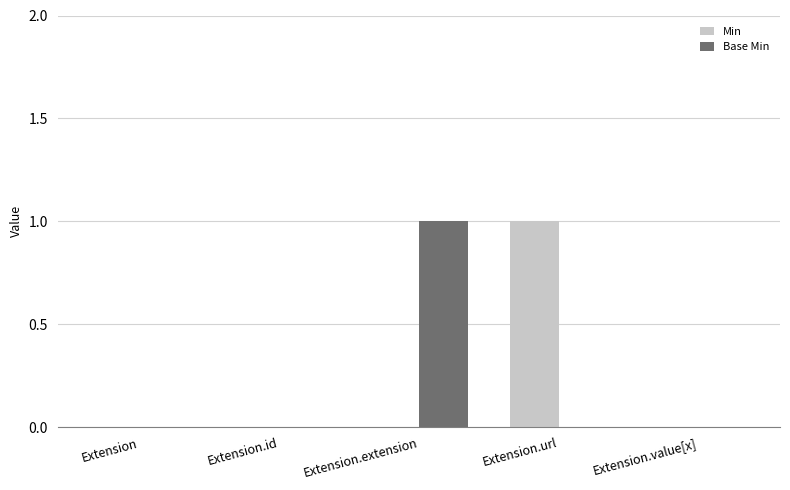

Which series changed the most between Extension and Extension.extension?

Base Min